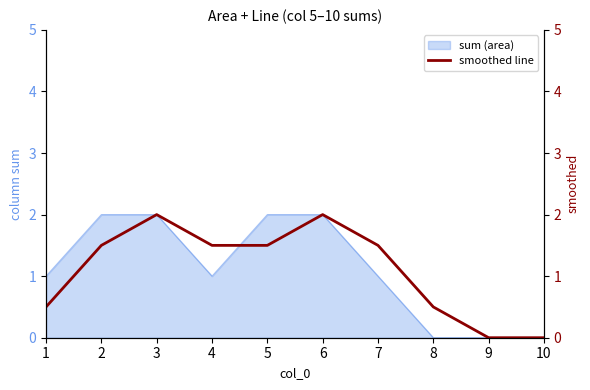

True or false: the data has more than 0 interior local peaks.

True